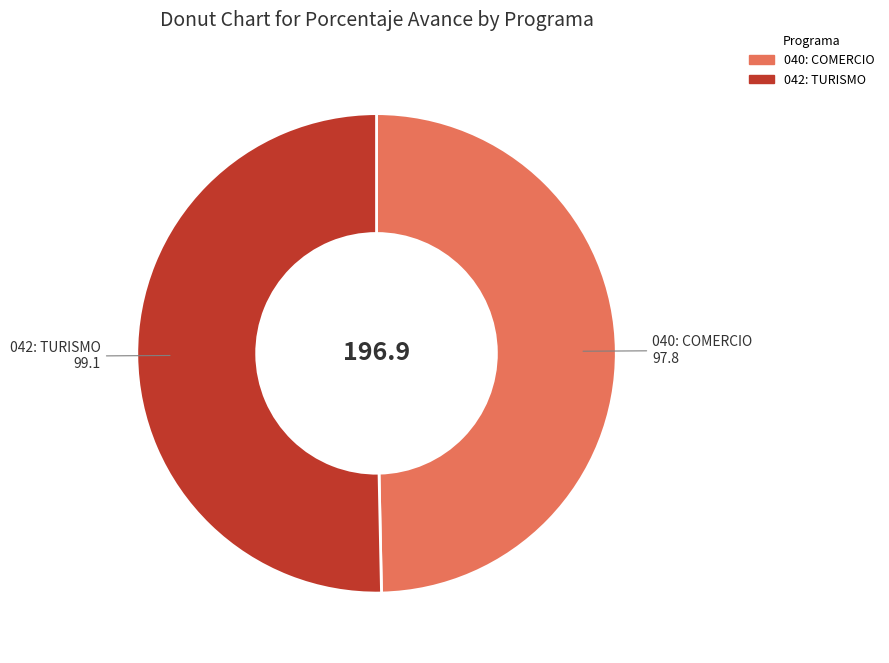

Rank the categories by value from highest to lowest.

042: TURISMO, 040: COMERCIO